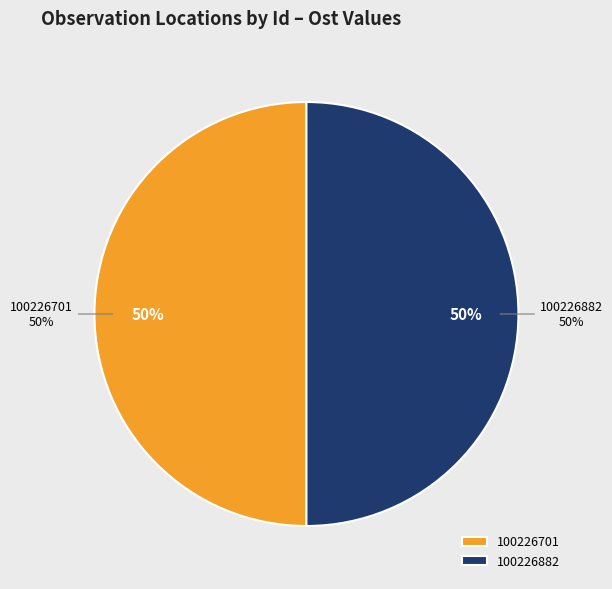

Which slice is the smallest?

100226882